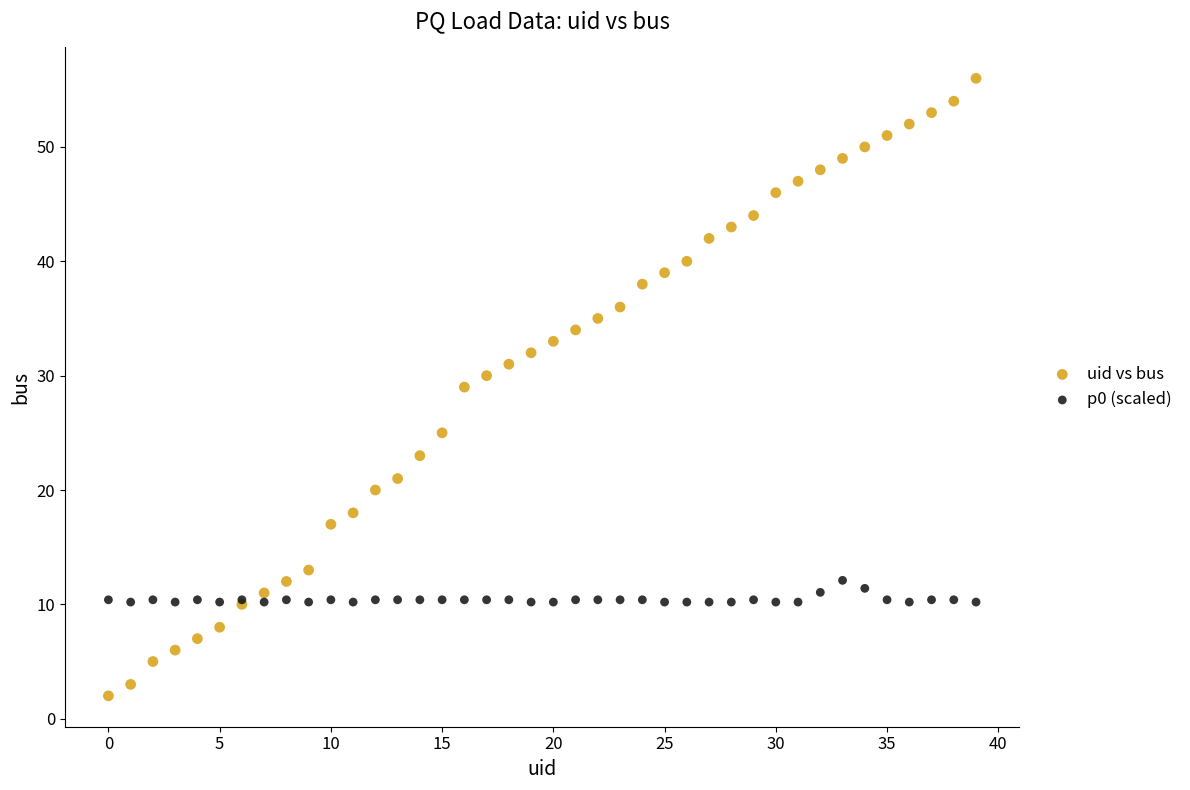

Which series reaches the minimum Y coordinate?

uid vs bus